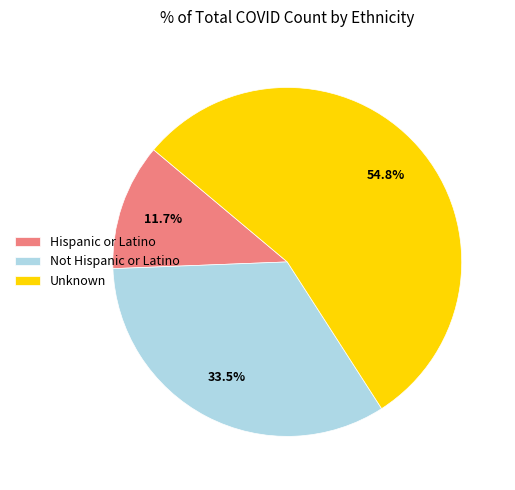

Which has a higher value, Unknown or Not Hispanic or Latino?

Unknown